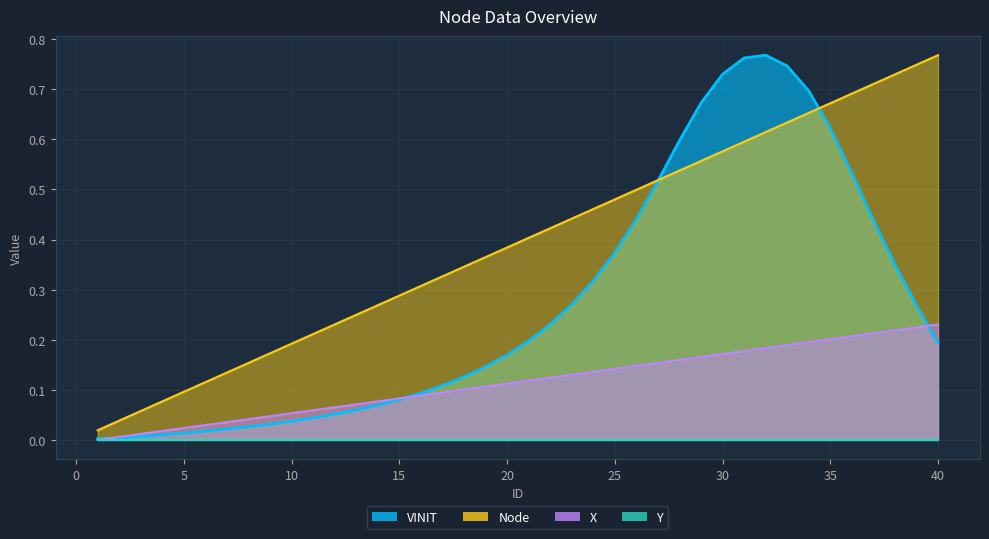

Which series has the largest total across all categories?

Node